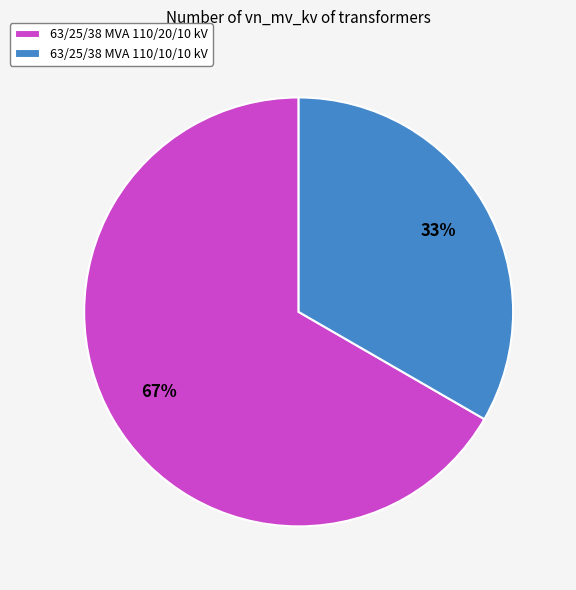

What percentage is the 63/25/38 MVA 110/10/10 kV slice, to the nearest percent?

33%